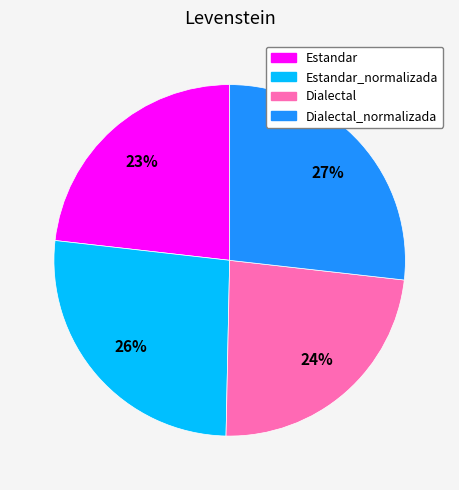

Is Estandar the majority of the pie?

No